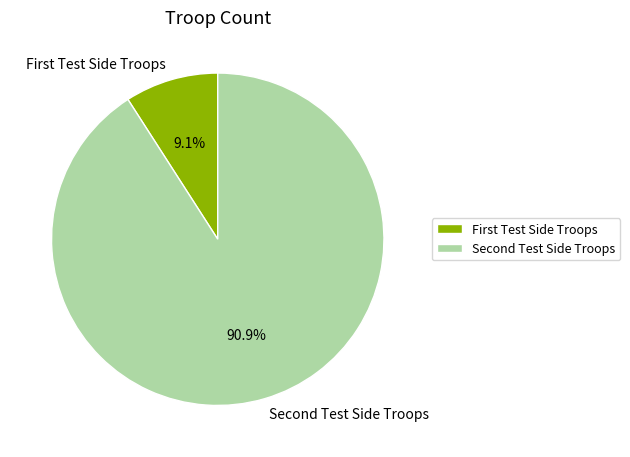

How many slices are in this pie chart?

2